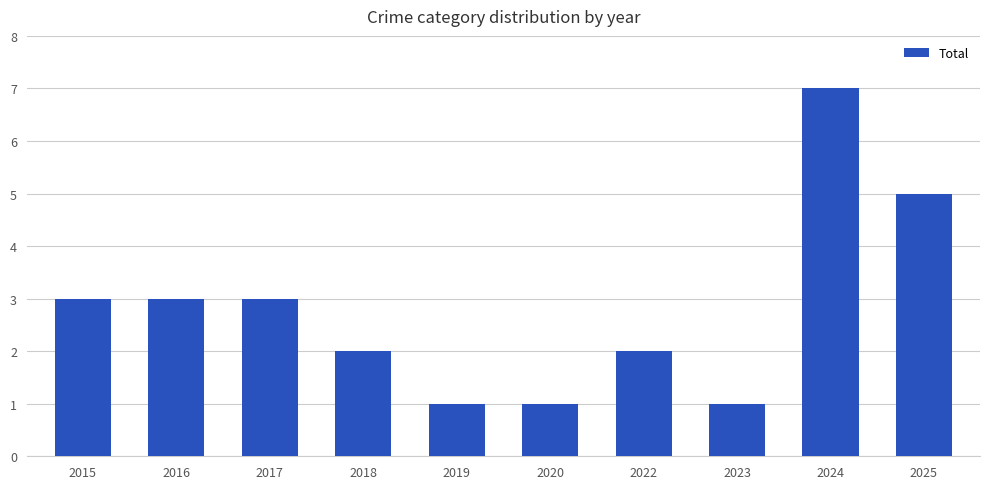

Is it true that the value at 2015 is 2?

False